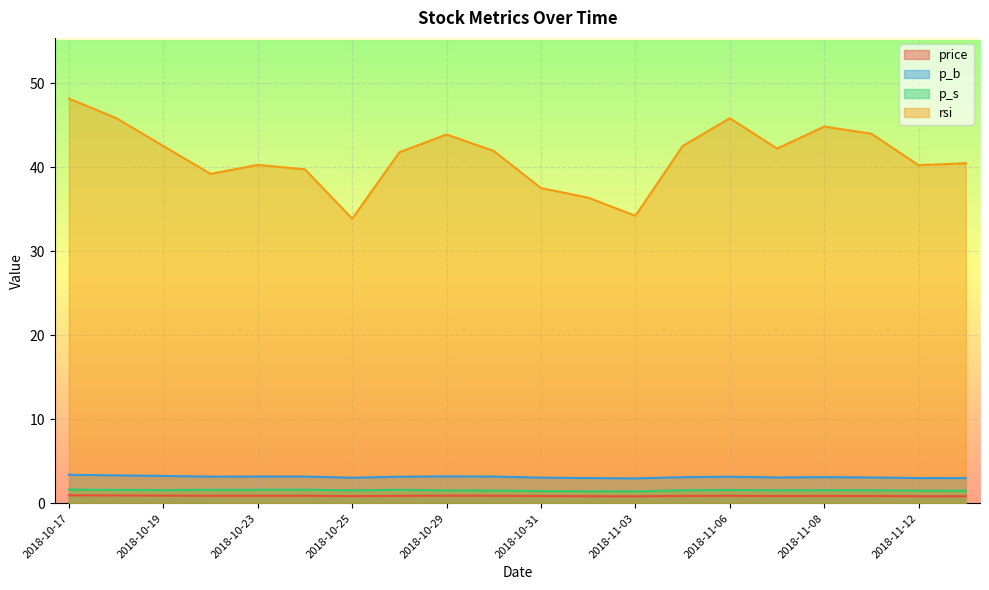

How many lines are shown in the chart?

4